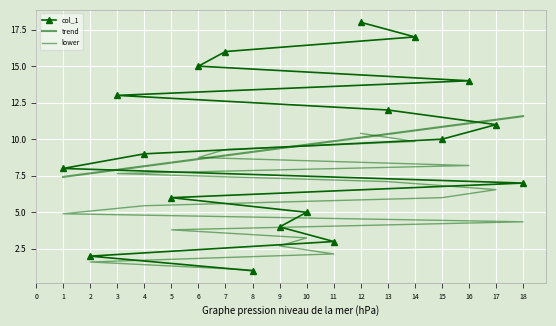

What is the sum of all col_1 values?

171.0